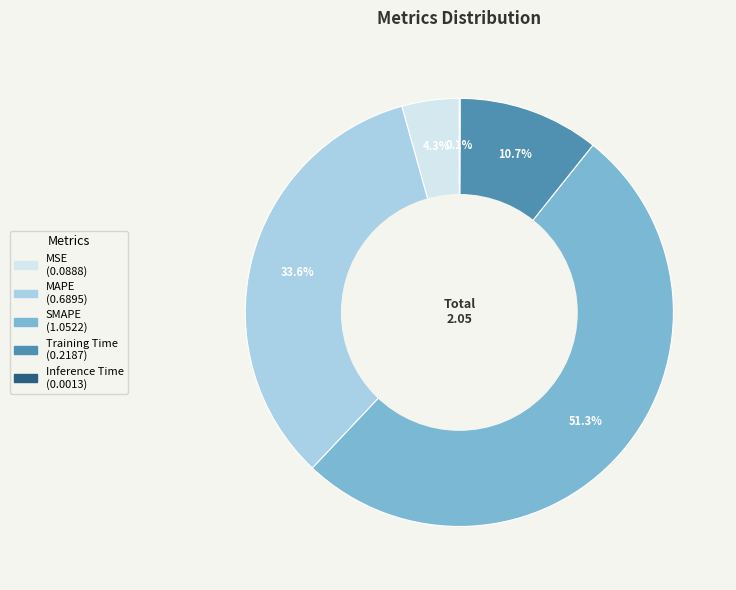

Is the sum of SMAPE and MAPE greater than half?

Yes